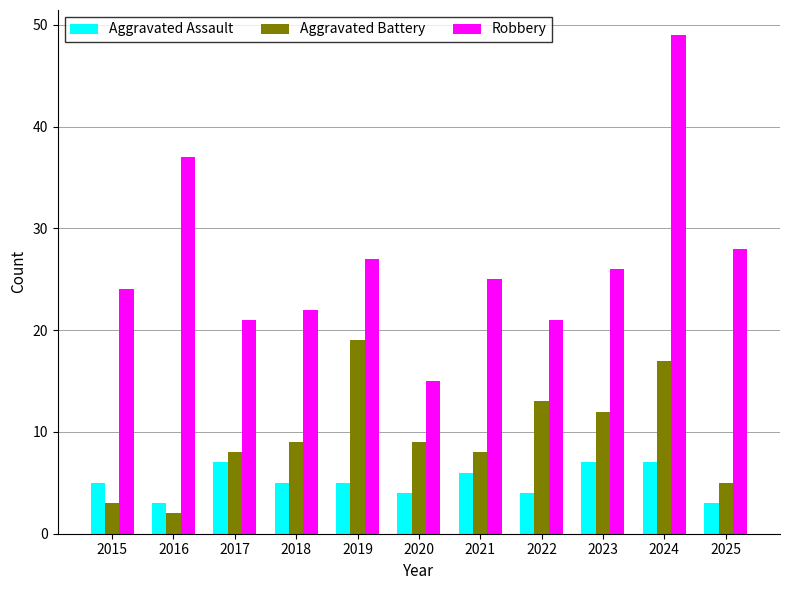

The Aggravated Assault series shows 4 at 2024. True or false?

False